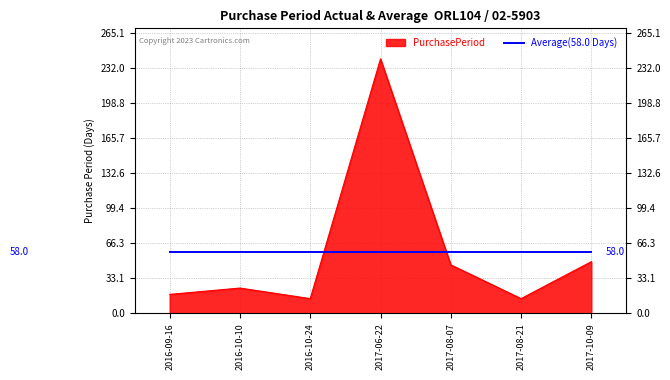

List the series in order of their peak value, highest first.

PurchasePeriod, Average(58.0 Days)